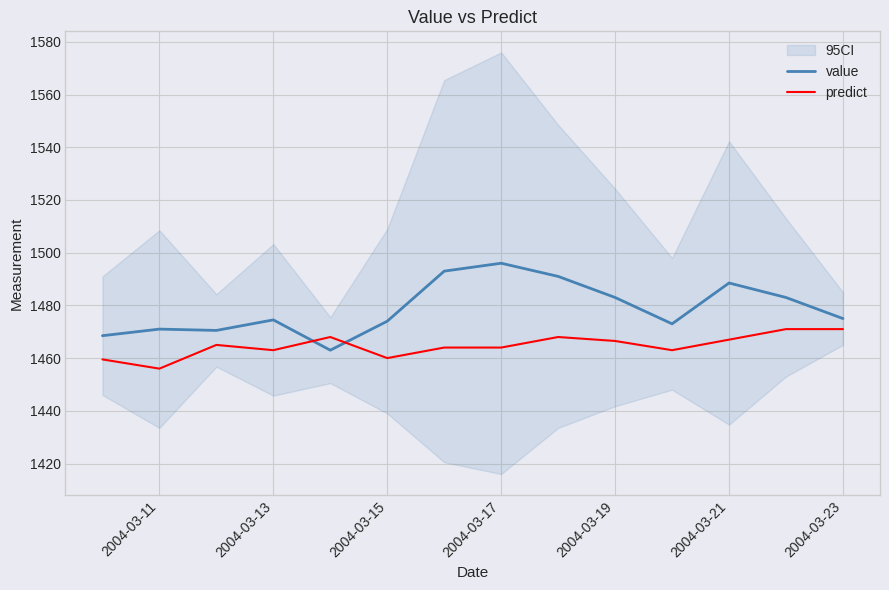

After their last crossing, which series has the higher values: value or predict?

value